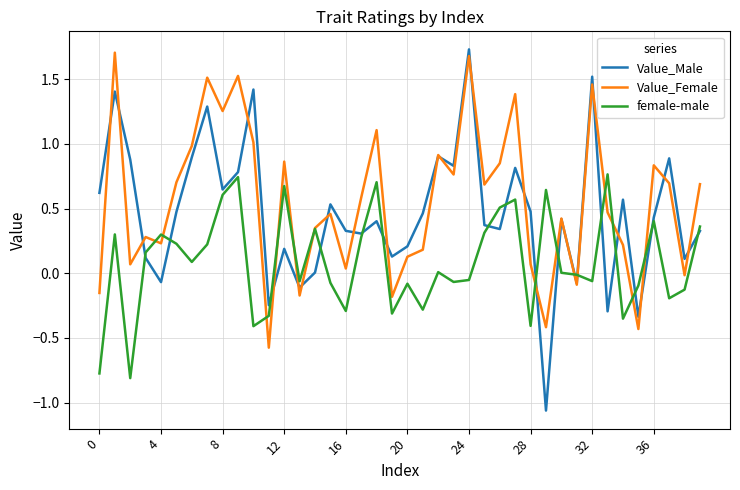

What is the difference between the maximum and minimum values in the Value_Female series?

2.3